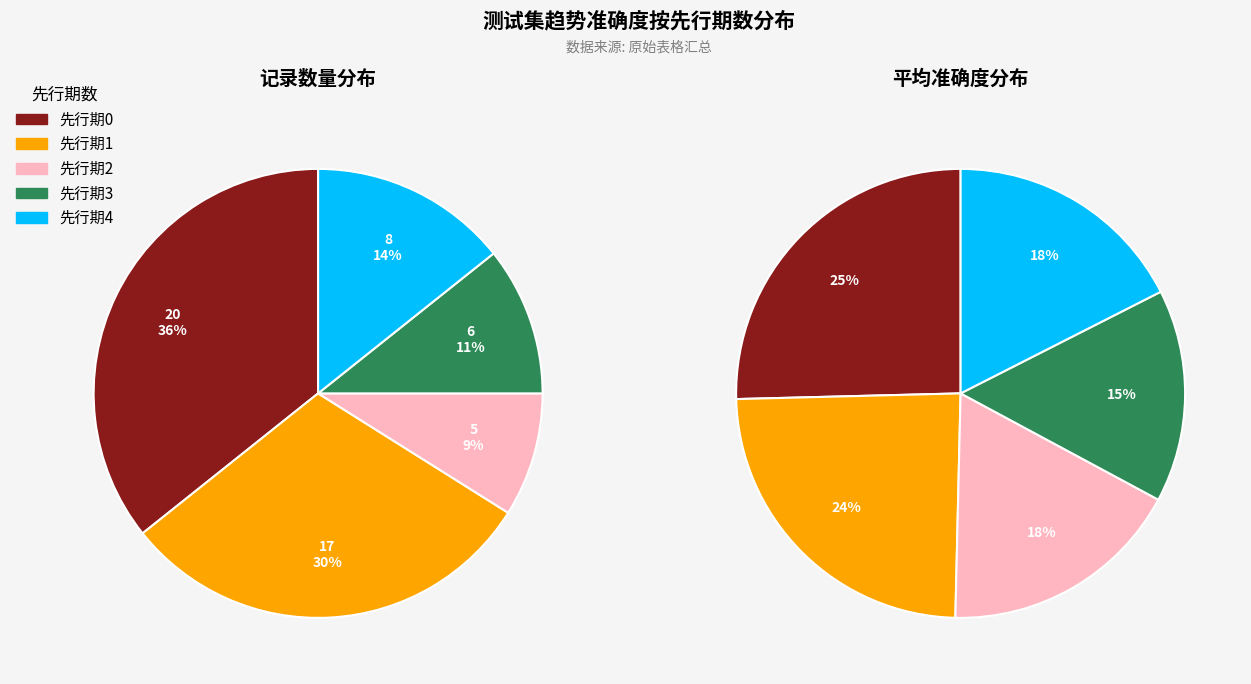

Is 0 the majority of the pie?

No